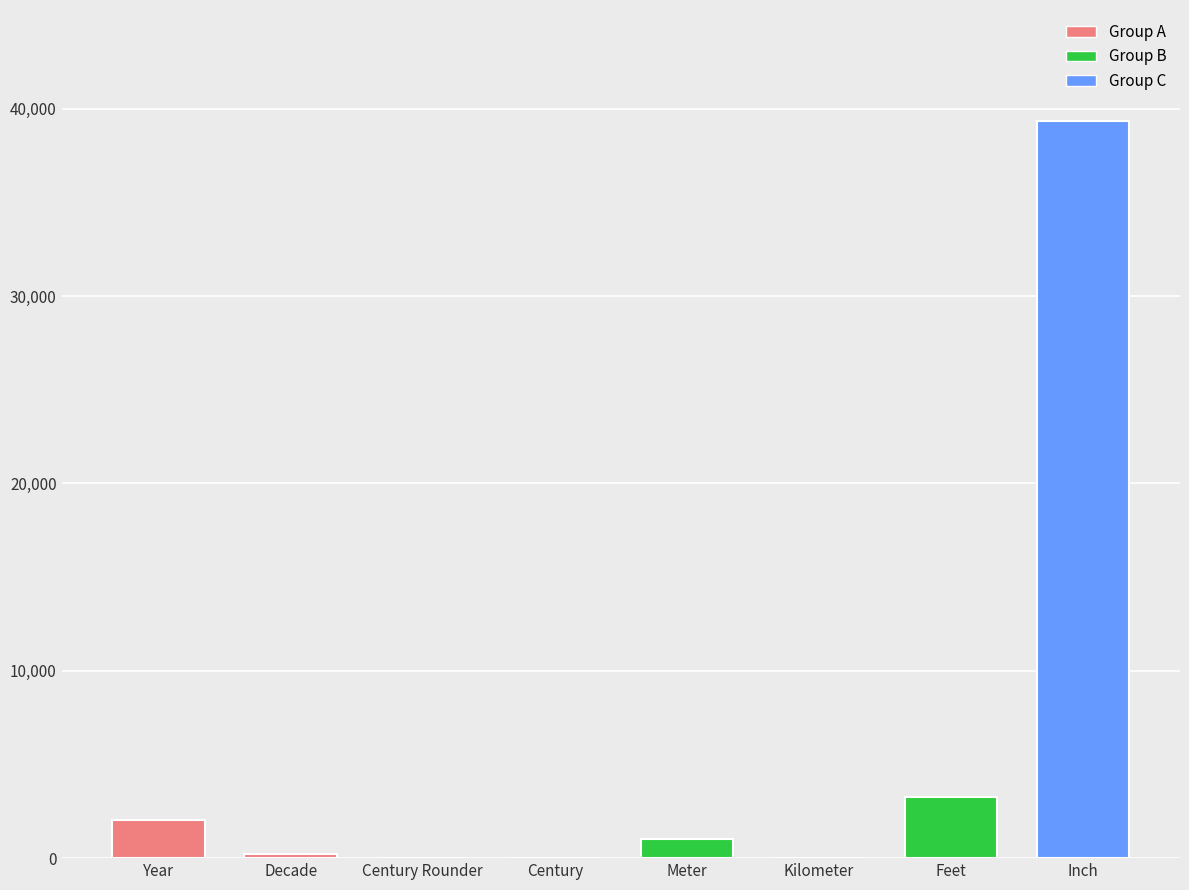

What is the sum of all values?

45894.9